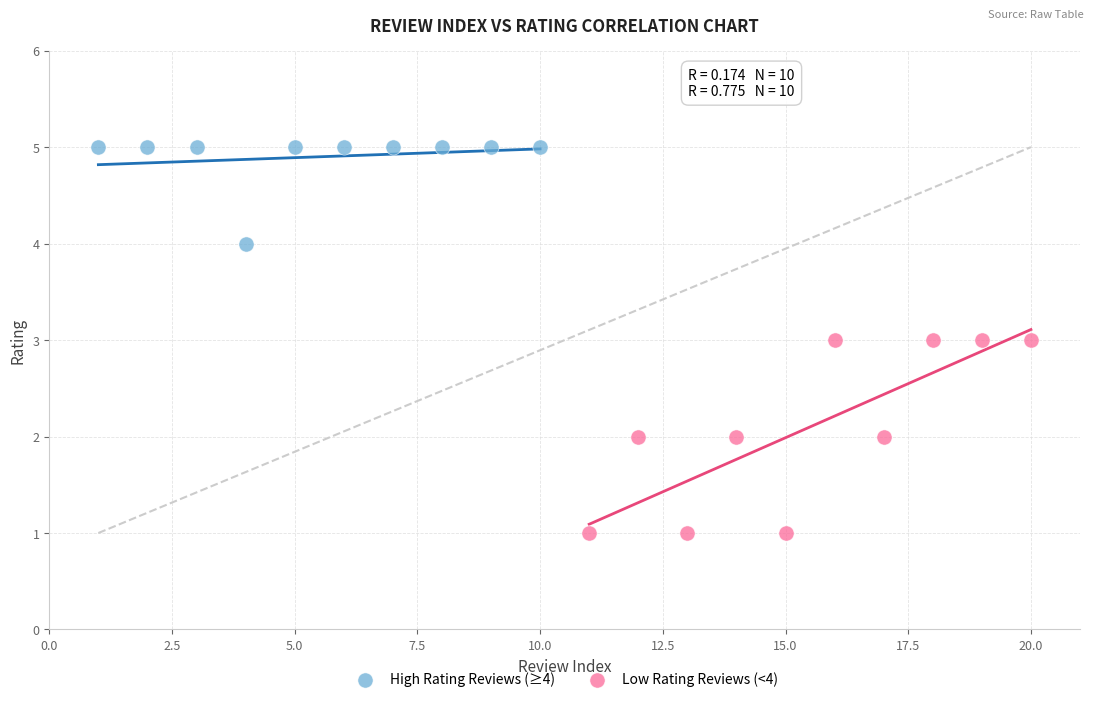

Which series contains the lowest Y value?

Low Rating Reviews (<4)